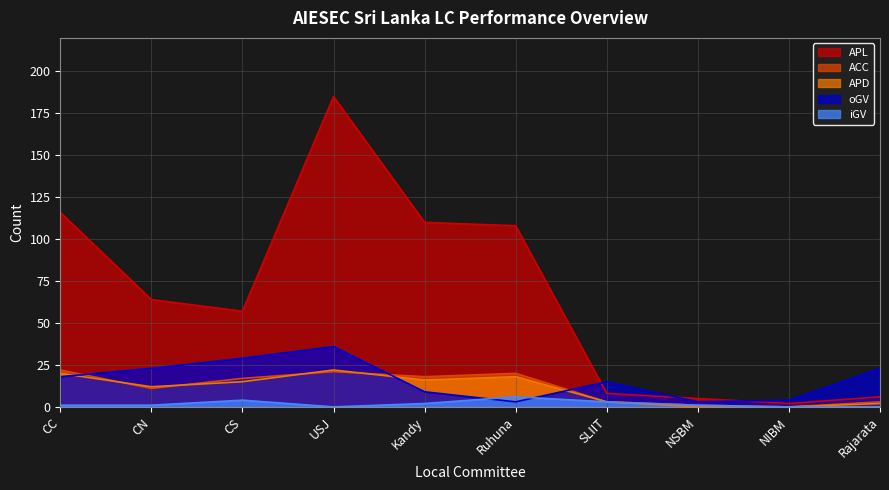

At which category is the sum across all series the highest?

USJ